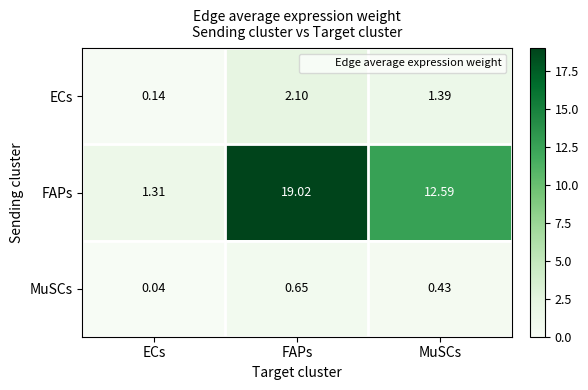

At how many categories does at least one series exceed 6?

2